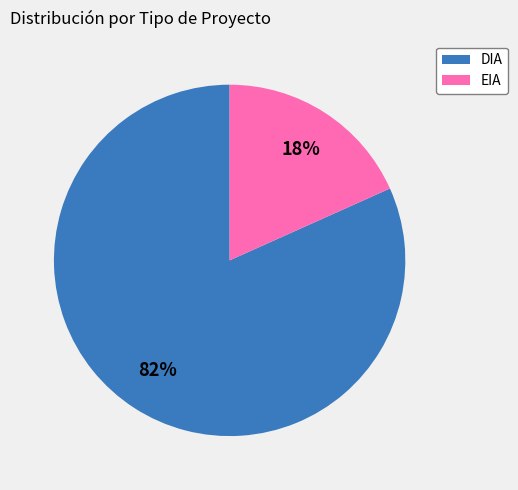

Do EIA and DIA together represent more than half of the pie?

Yes